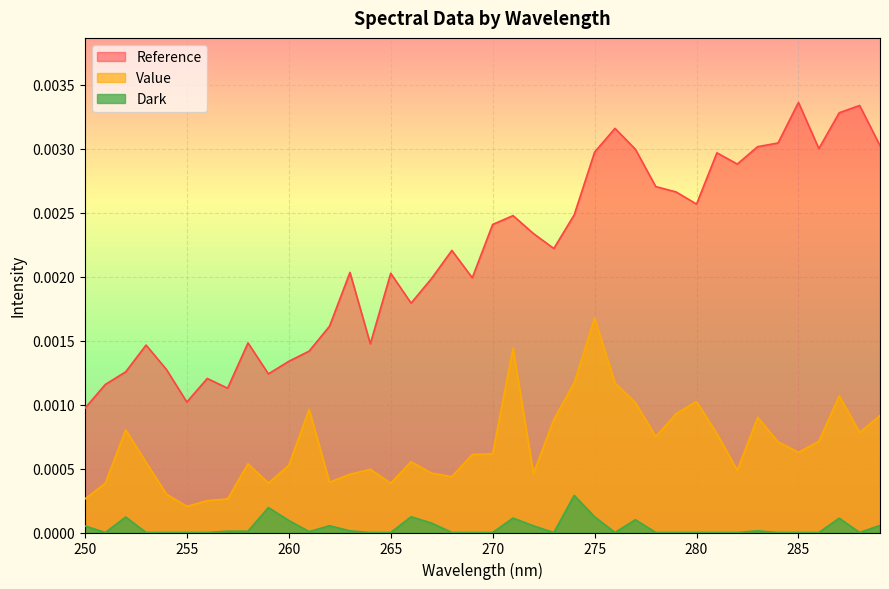

Does the chart display data point markers on the line(s)?

No